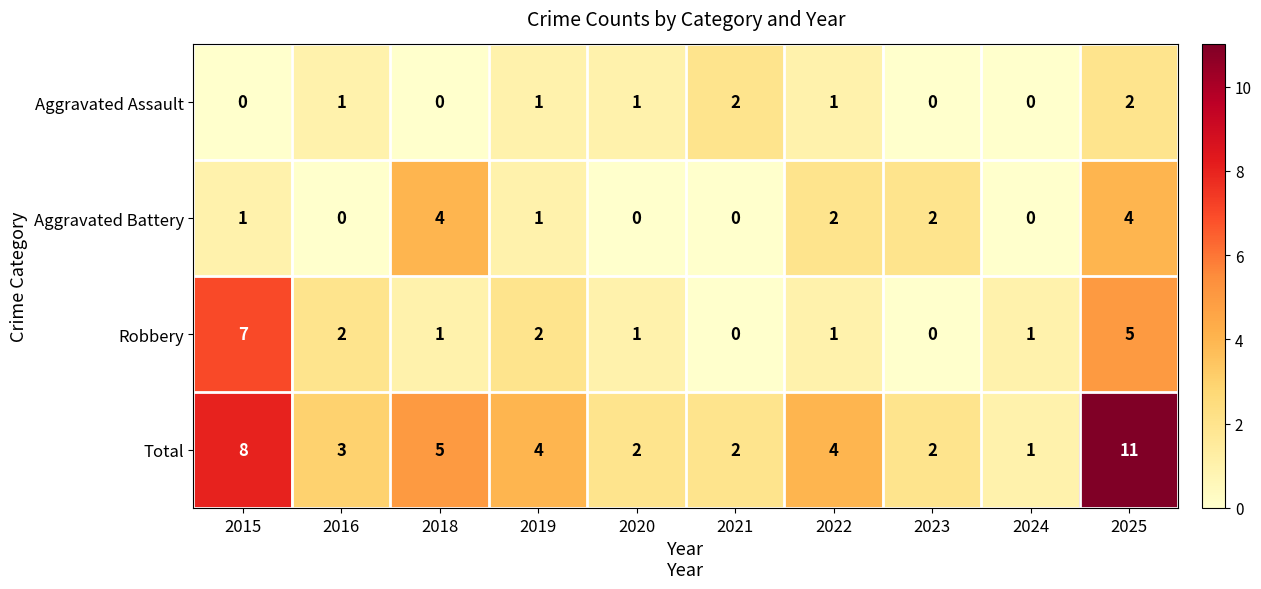

What is the difference between the maximum and minimum values in the Total series?

10